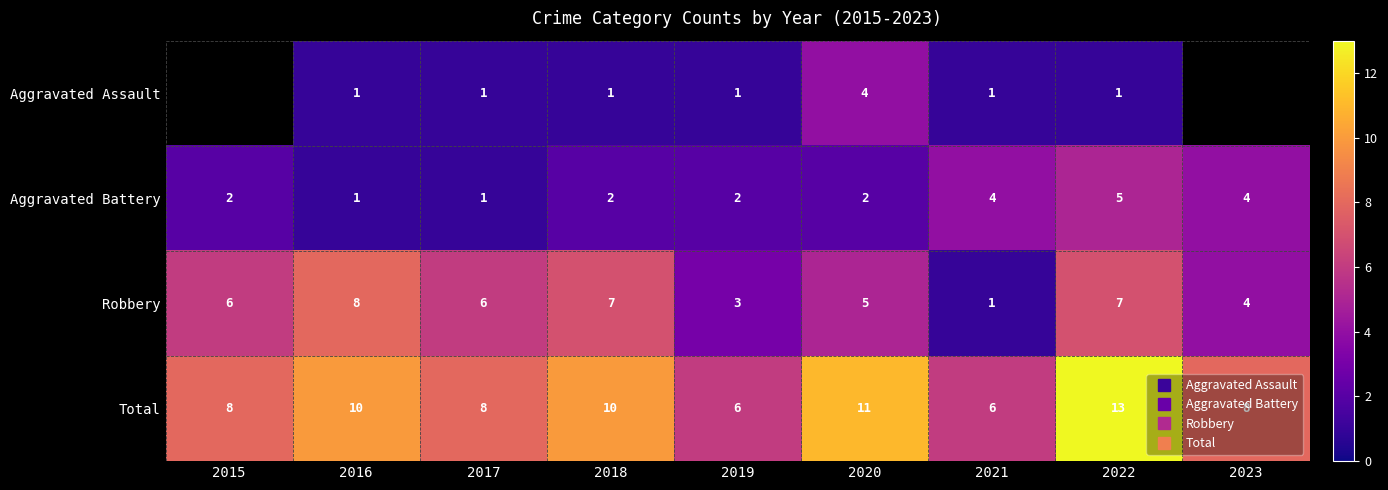

What is the total value across all series at 2021?

12.0